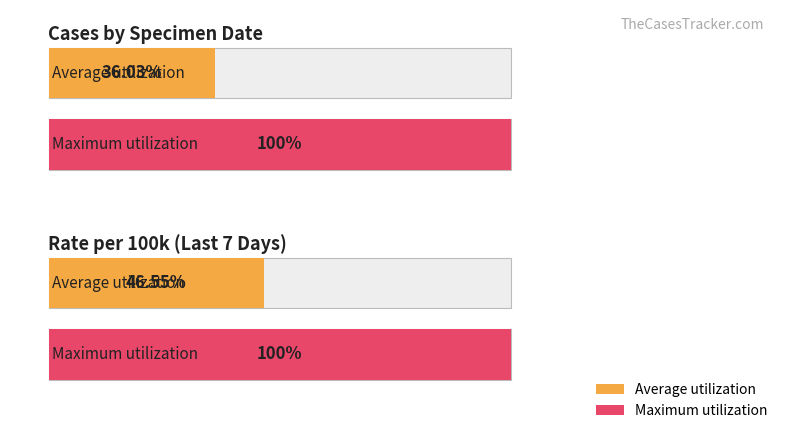

Which series has the largest range (max minus min)?

rate100kSpecDateLast7Days